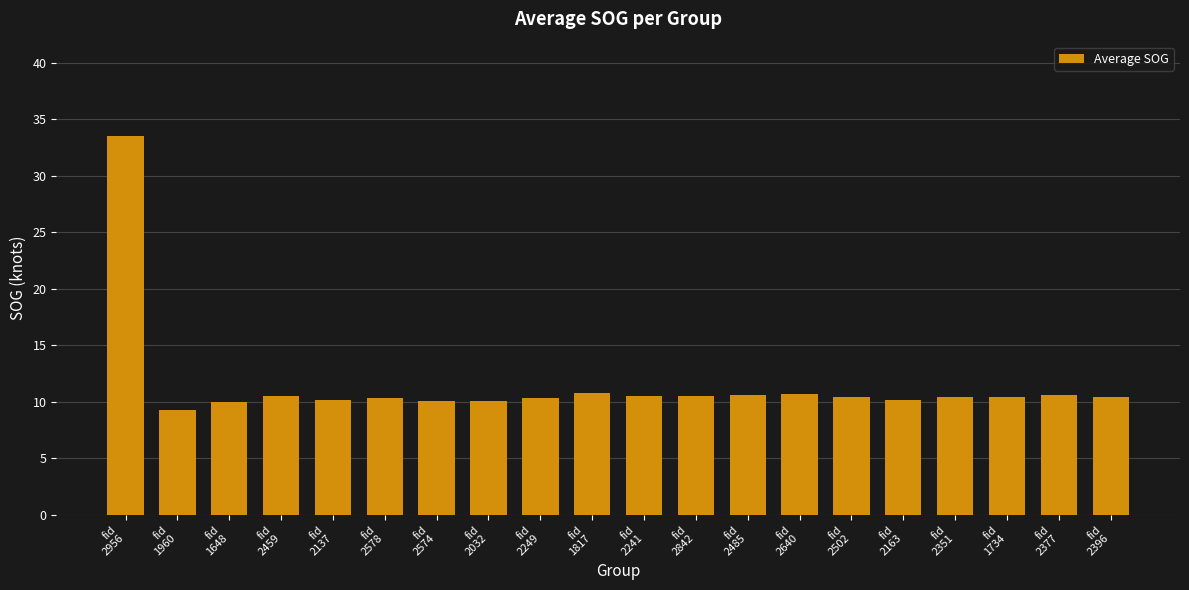

What is the label of the 2nd bar from the left?

fid
1960